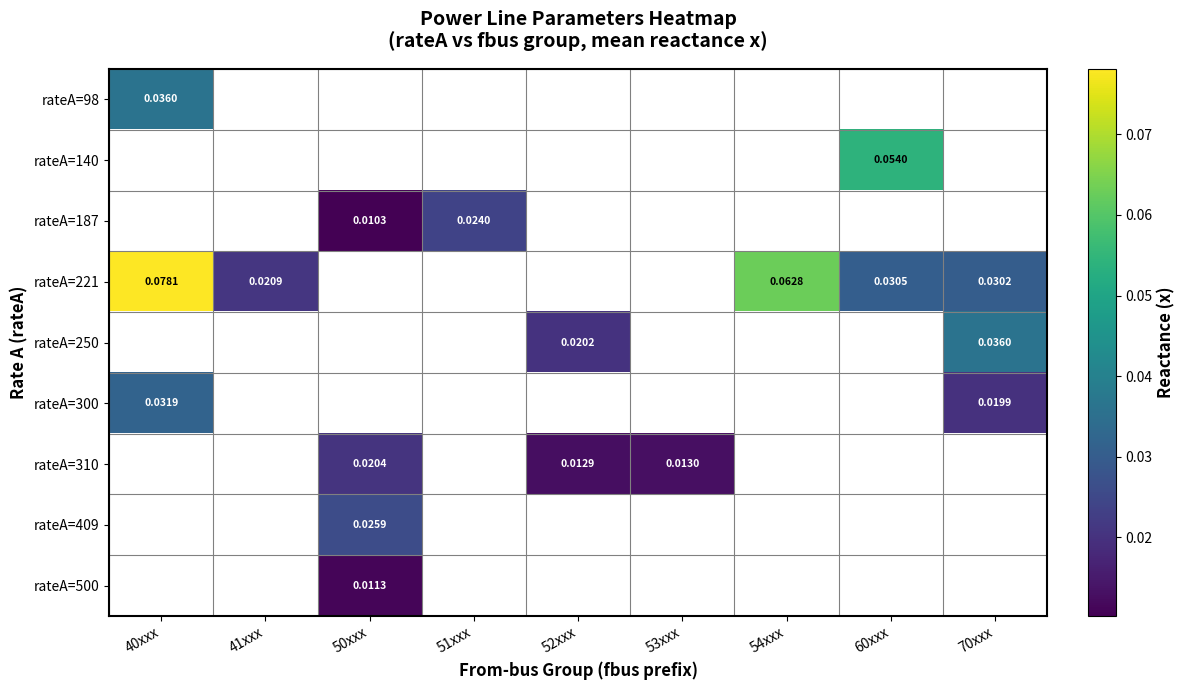

What is the greatest value displayed?

0.1